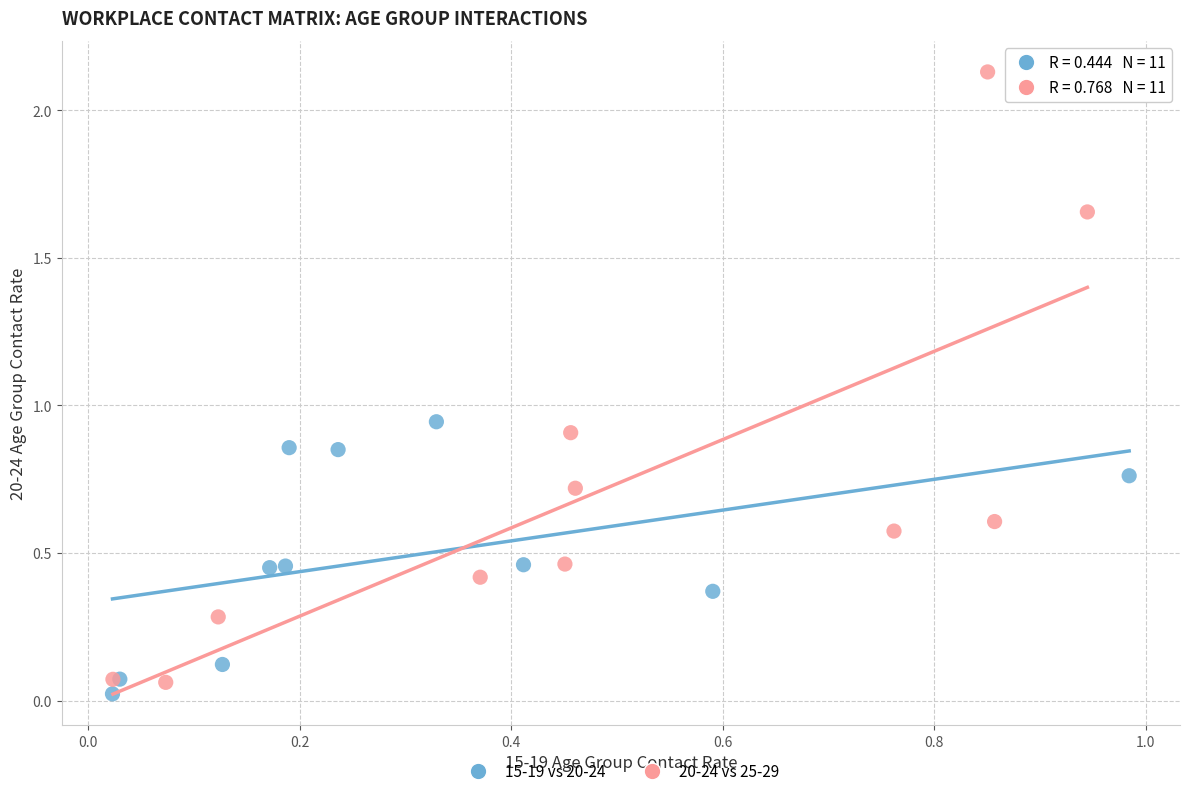

Which series reaches the minimum Y coordinate?

15-19 vs 20-24